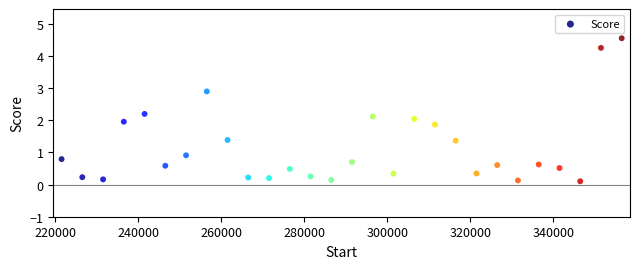

What is the range of X values (max minus min)?

135000.0